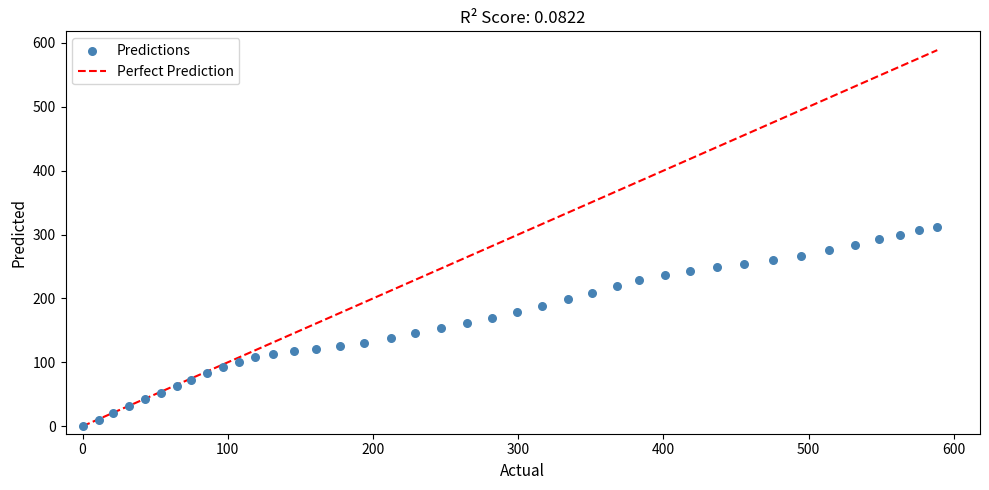

What is the range of Y values (max minus min)?

311.7